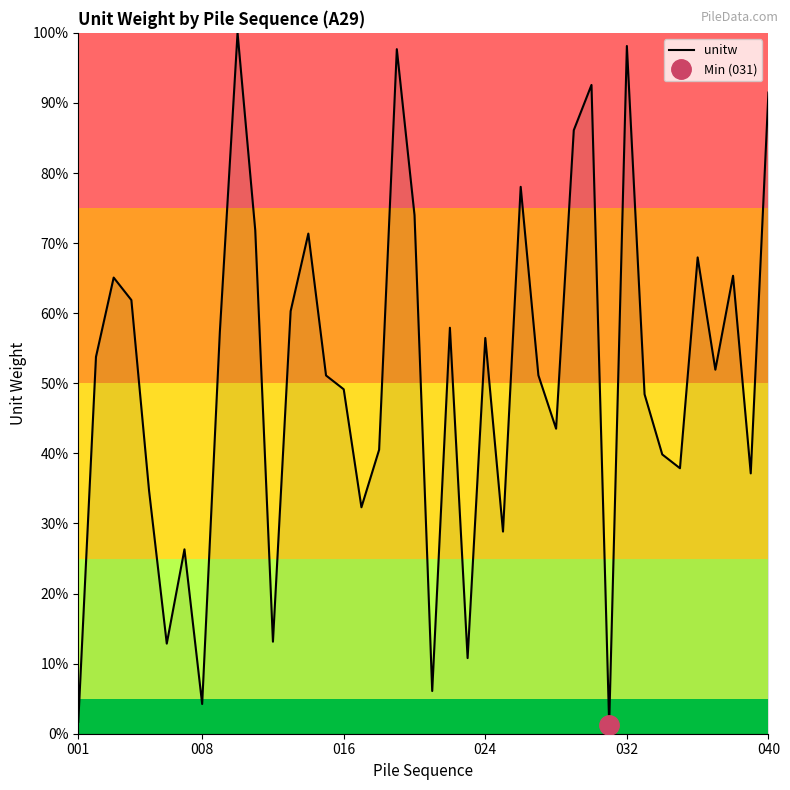

How many series are shown in this chart?

1